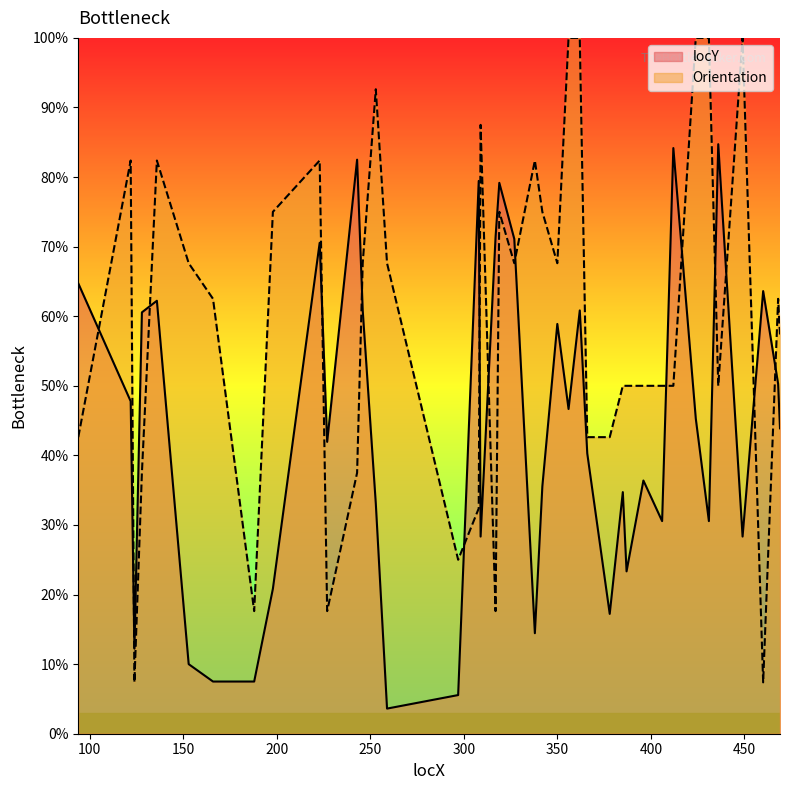

True or false: locY and Orientation cross at least once.

True